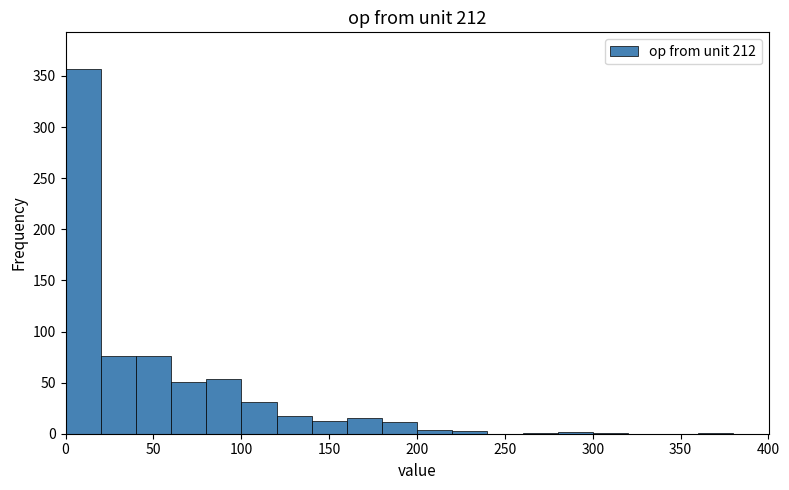

What is the height of the bar covering 160 to 180 on the x-axis? Neither the bar edges nor the heights are printed on the chart, so give them approximately, as read against the axes.

15